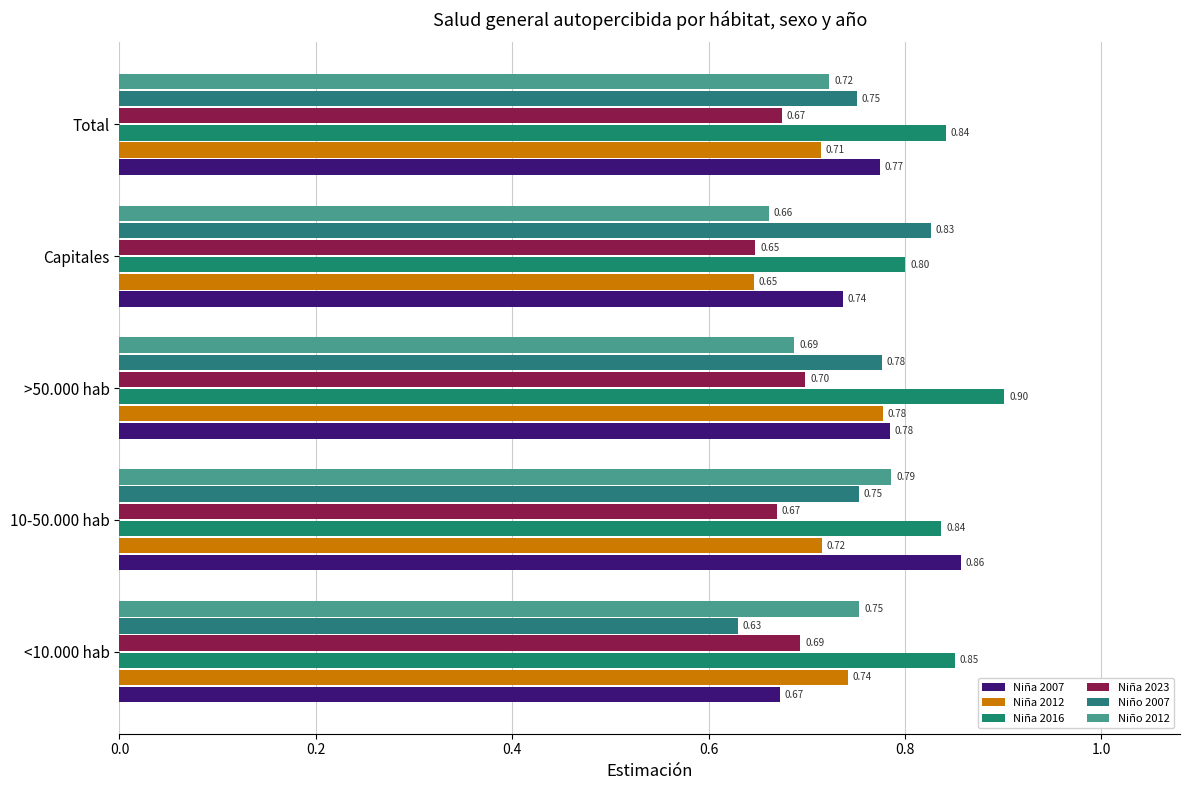

How many series are shown in this chart?

6